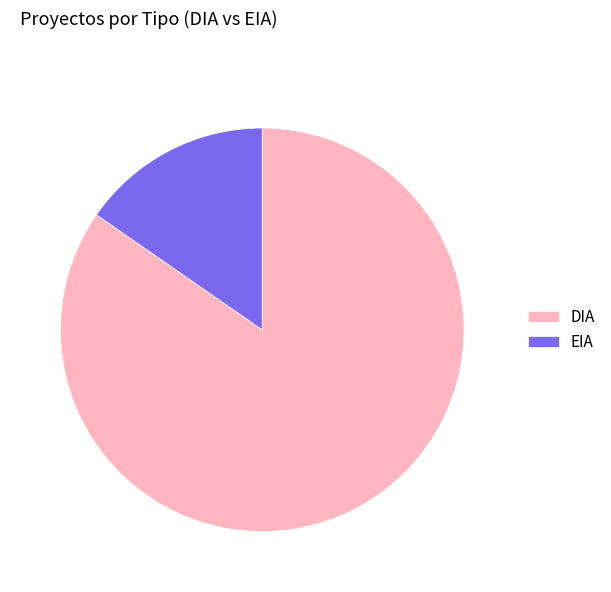

Between DIA and EIA, which is larger?

DIA